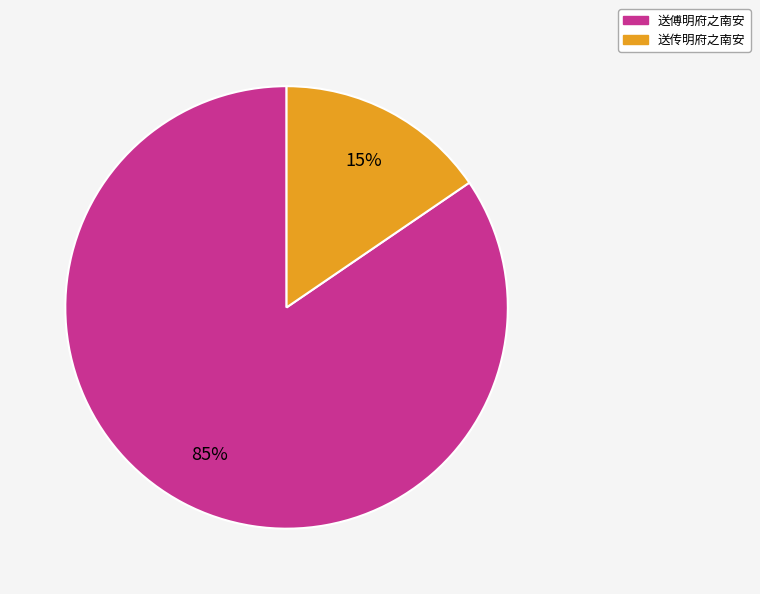

How many segments does this pie chart have?

2